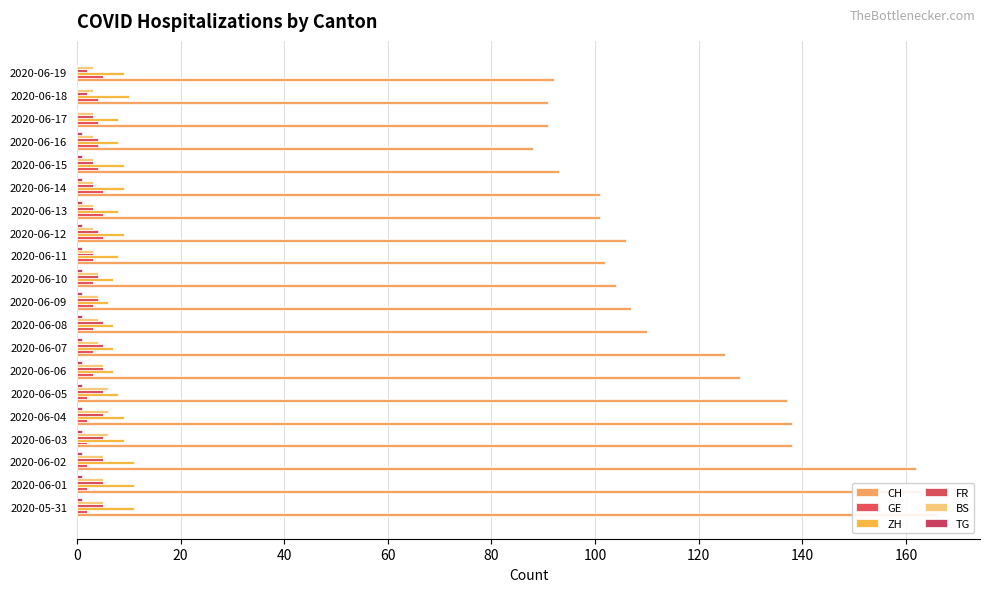

What is the value of the FR bar at the 2nd from the left?

5